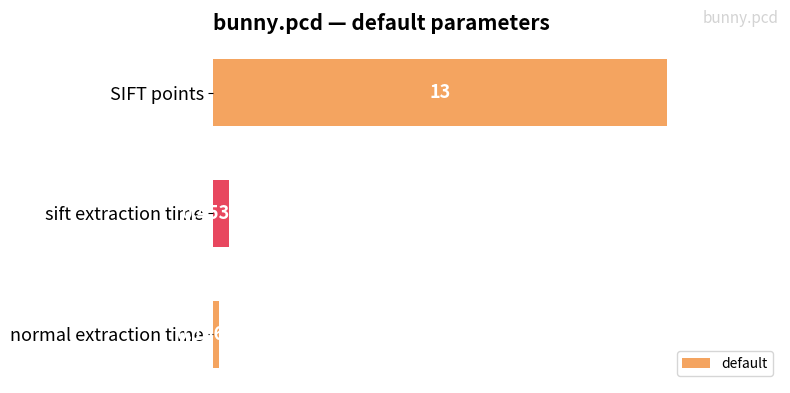

Rank the categories by value from highest to lowest.

SIFT points, sift extraction time, normal extraction time